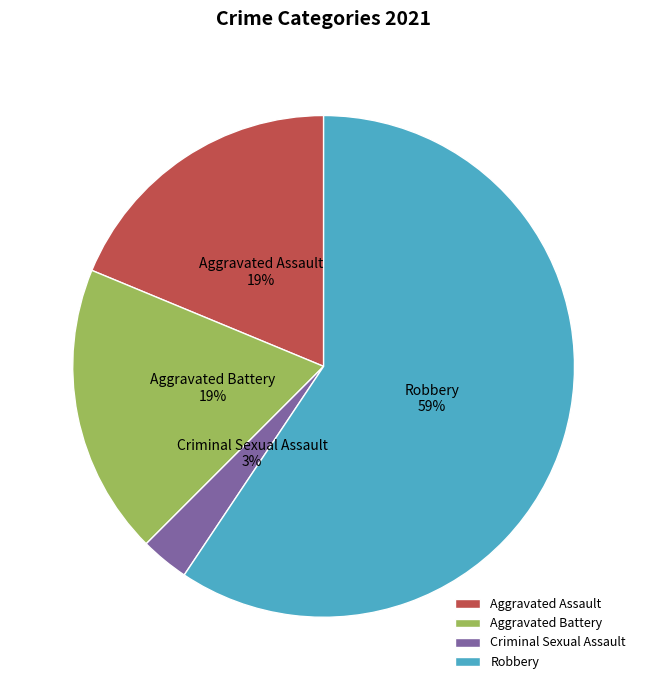

Which slice is the smallest?

Criminal Sexual Assault